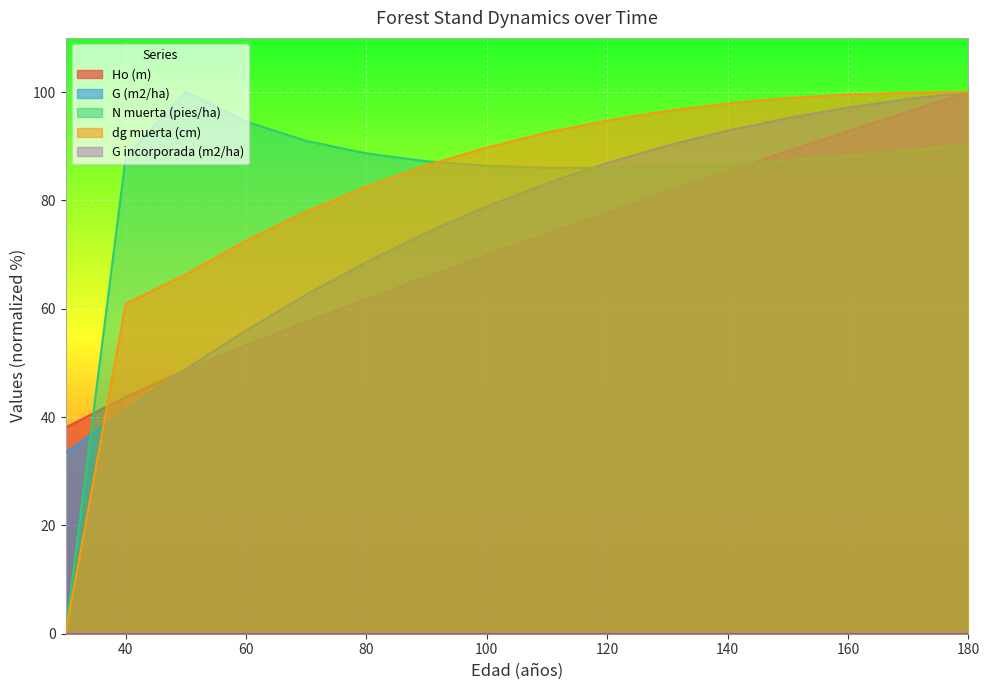

At which category does the chart reach its minimum across all series?

30